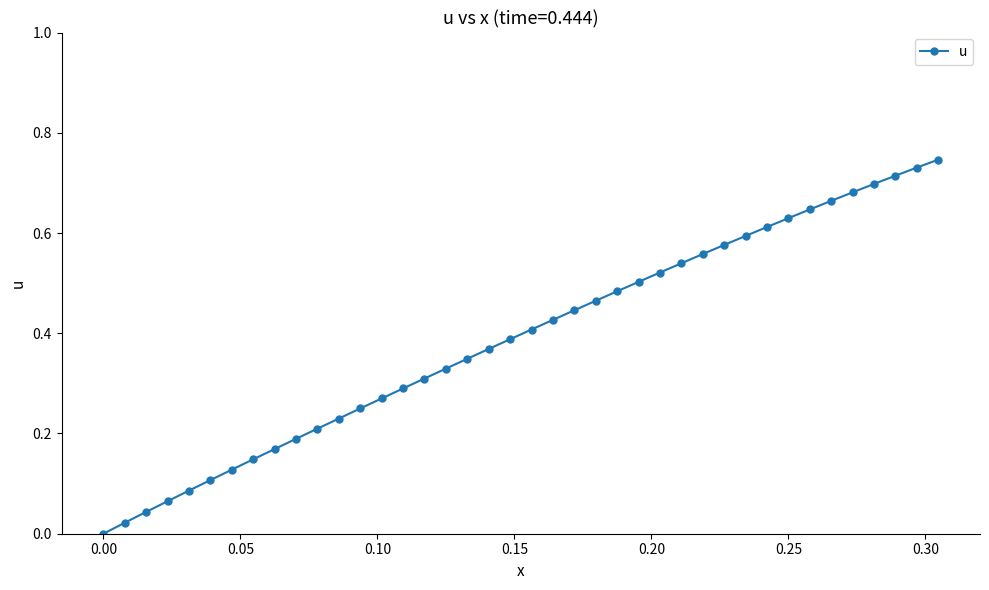

What is the sum of all values?

15.6